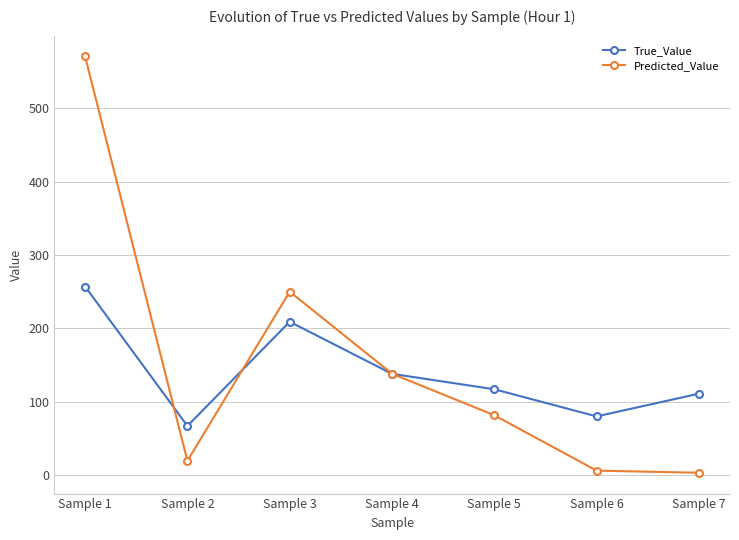

At which category does Predicted_Value reach its first local peak?

Sample 3